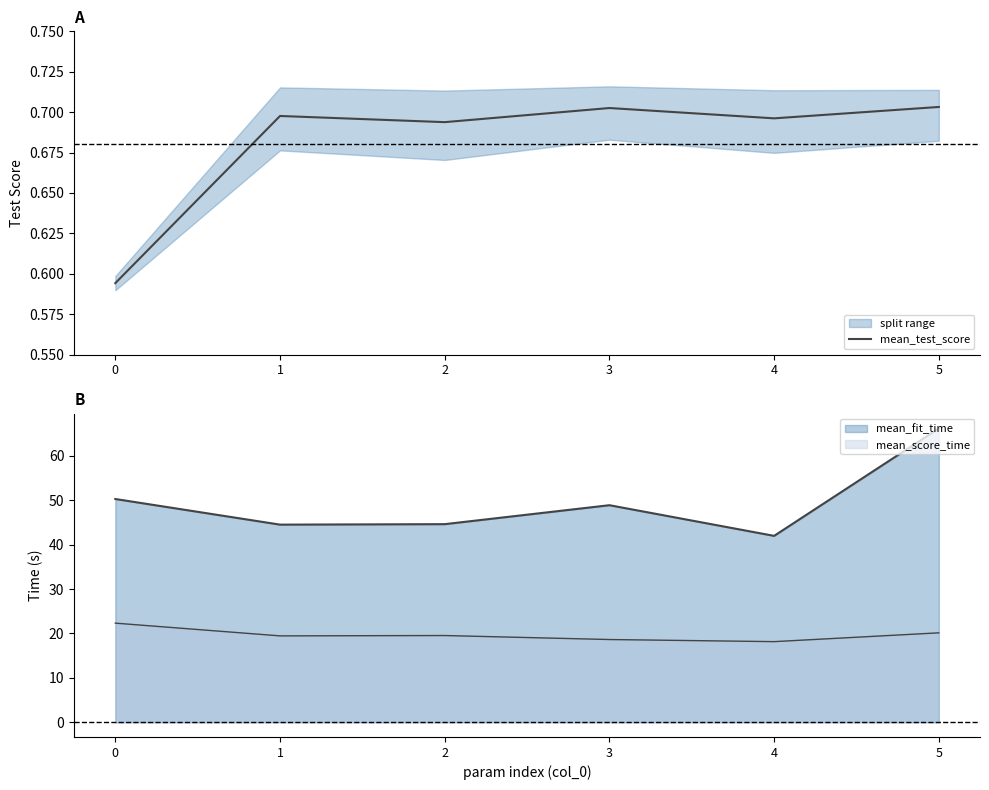

Is it true that the value at 5 is 0.3?

False